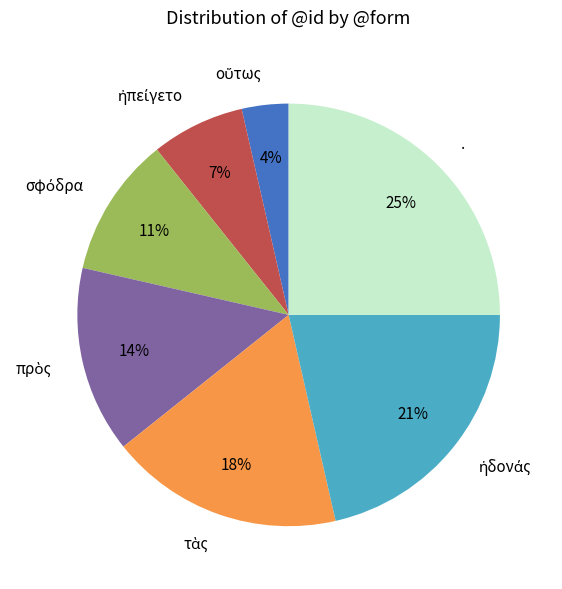

How many segments does this pie chart have?

7